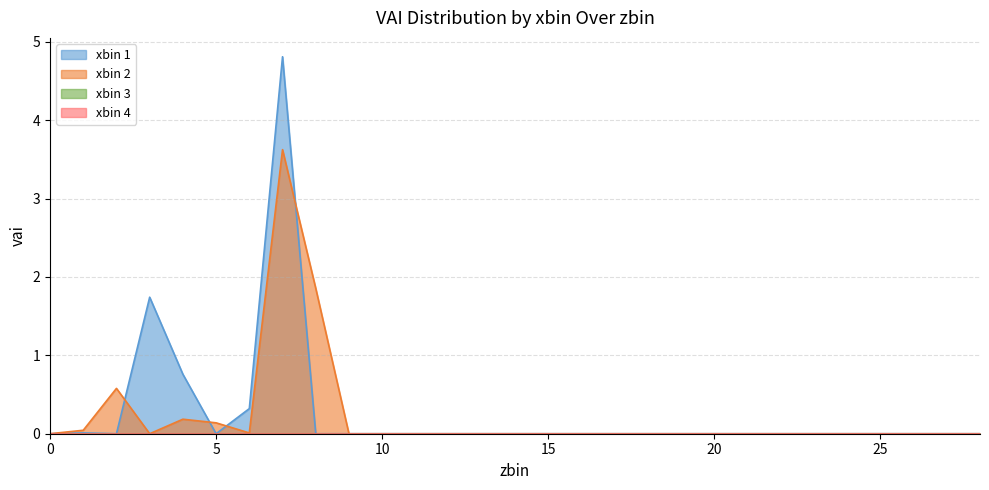

Does the chart display data point markers on the line(s)?

No